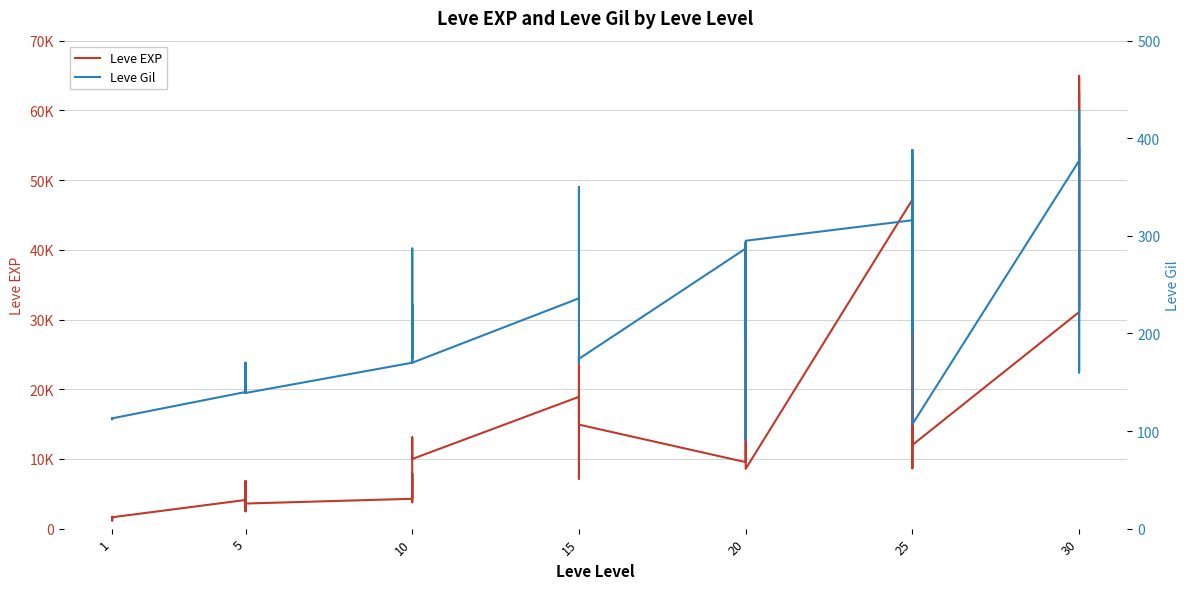

What is the maximum value for Leve Gil?

428